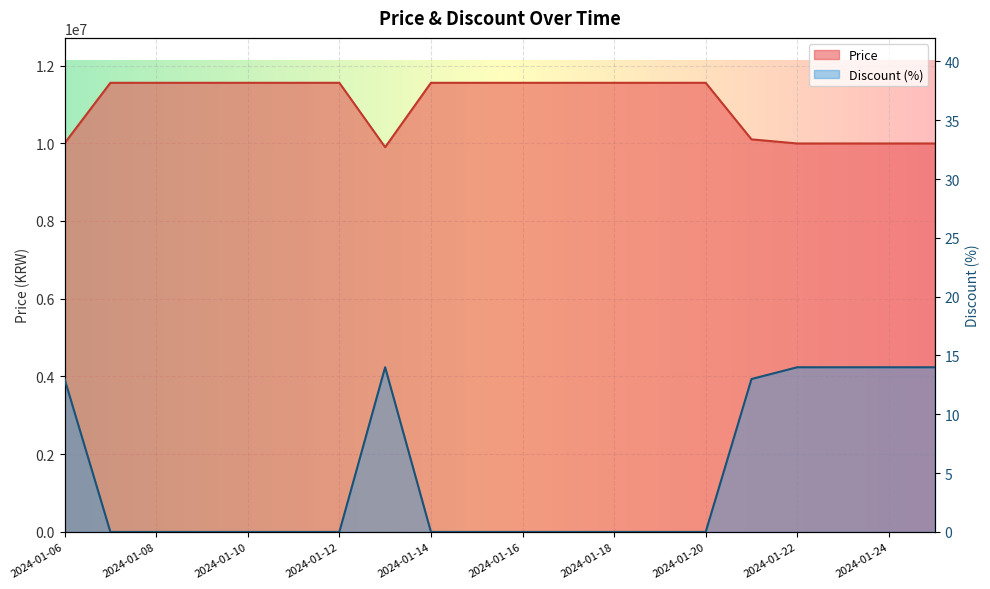

Which series has the largest total across all categories?

Price